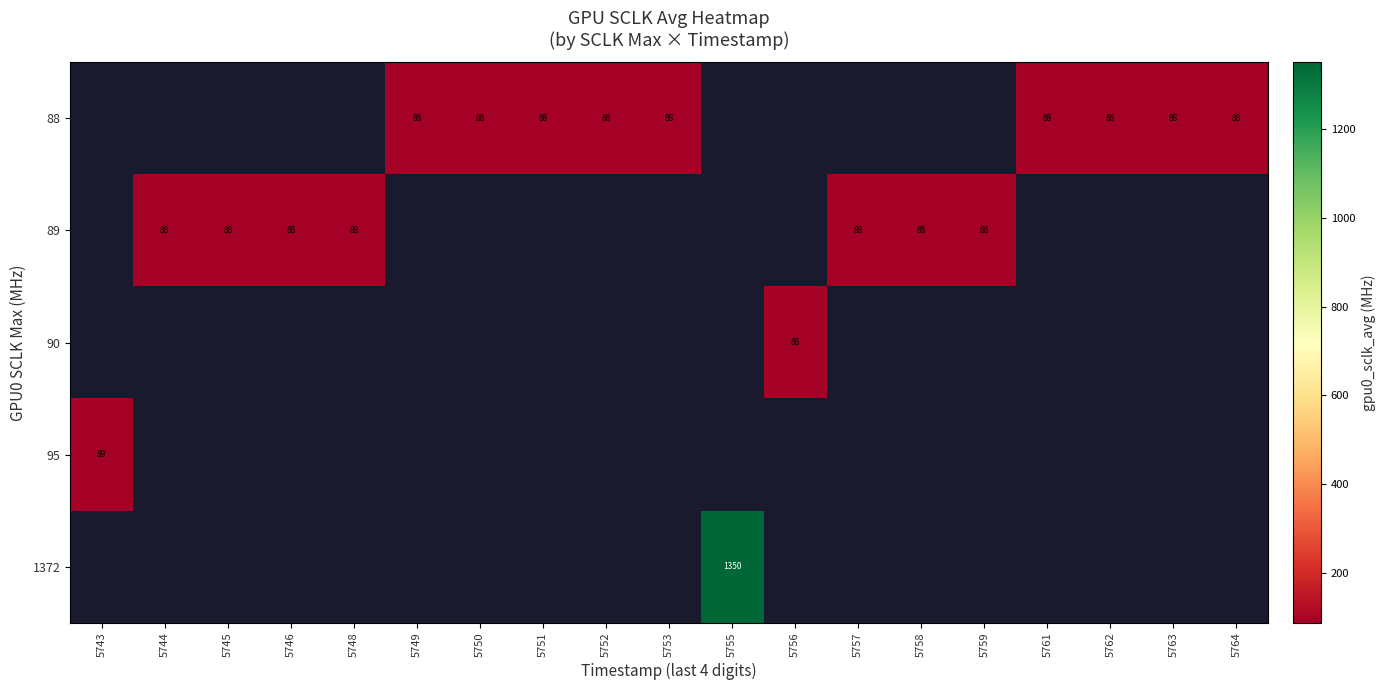

The 89 series shows 35 at 5744. True or false?

False